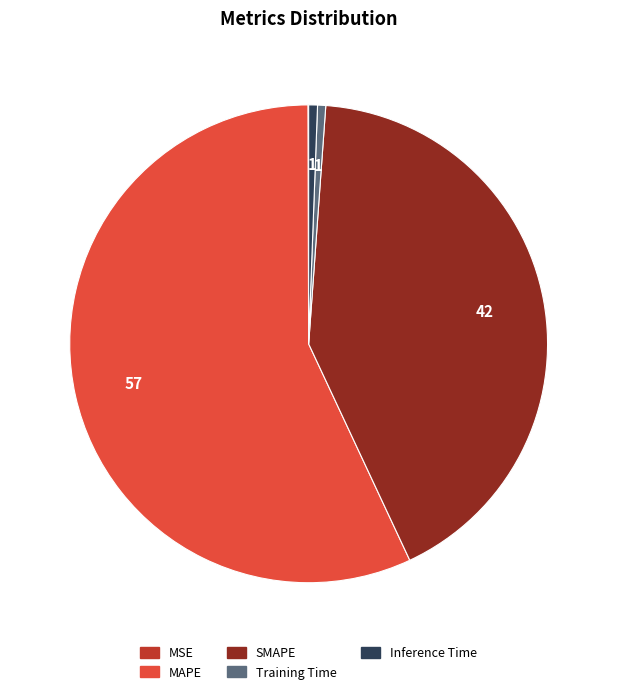

Is the sum of Inference Time and SMAPE greater than half?

No